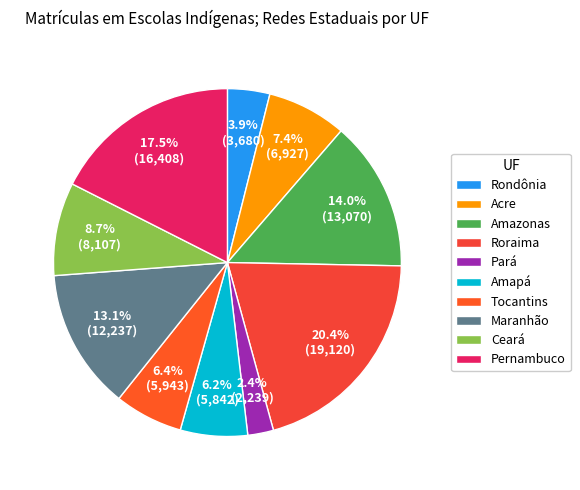

Does Tocantins account for over 50% of the chart?

No